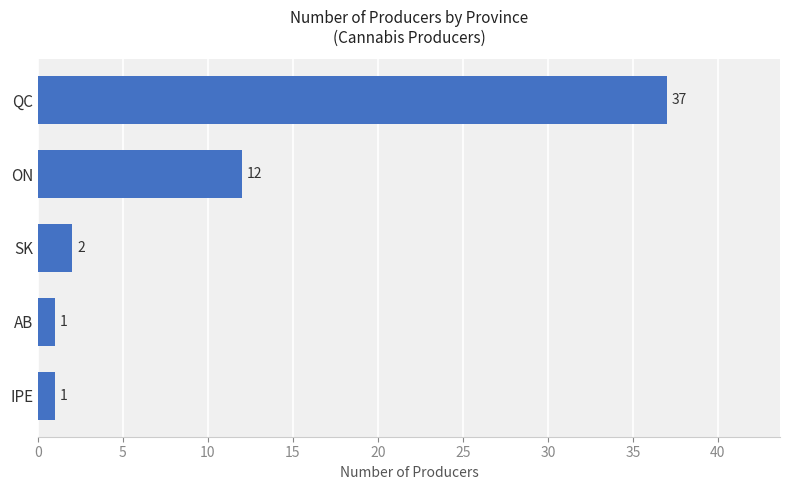

Where is the data nearest to the value 19?

ON